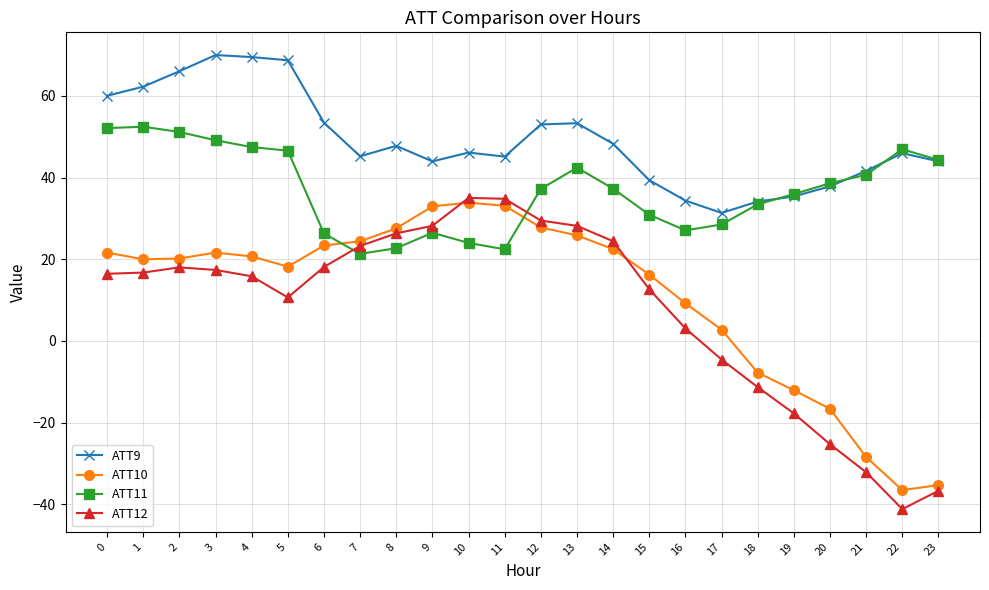

Which series changed the most between 3 and 8?

ATT11